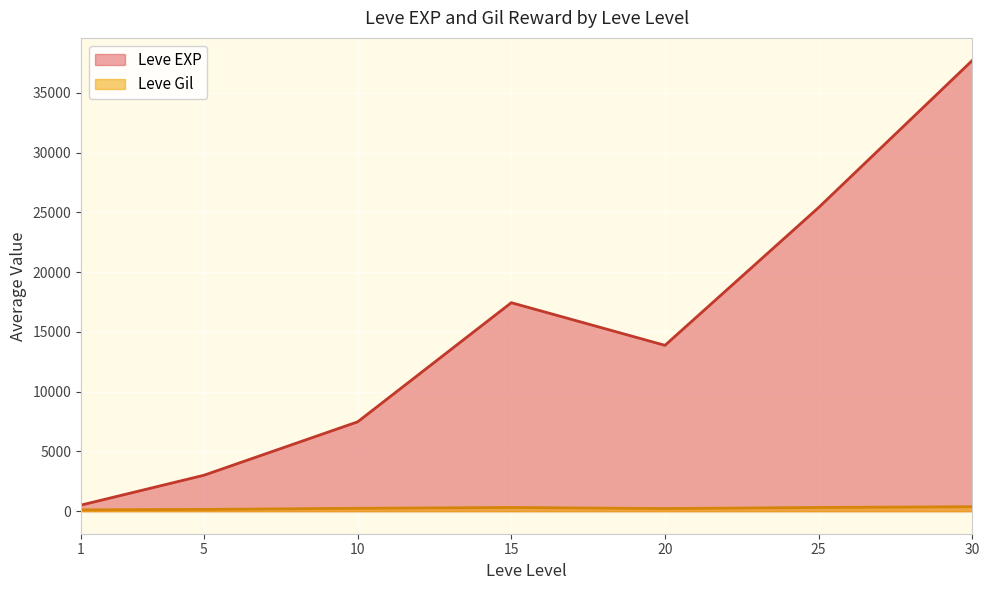

The value of Leve EXP at 10 is 7475.0. True or false?

True